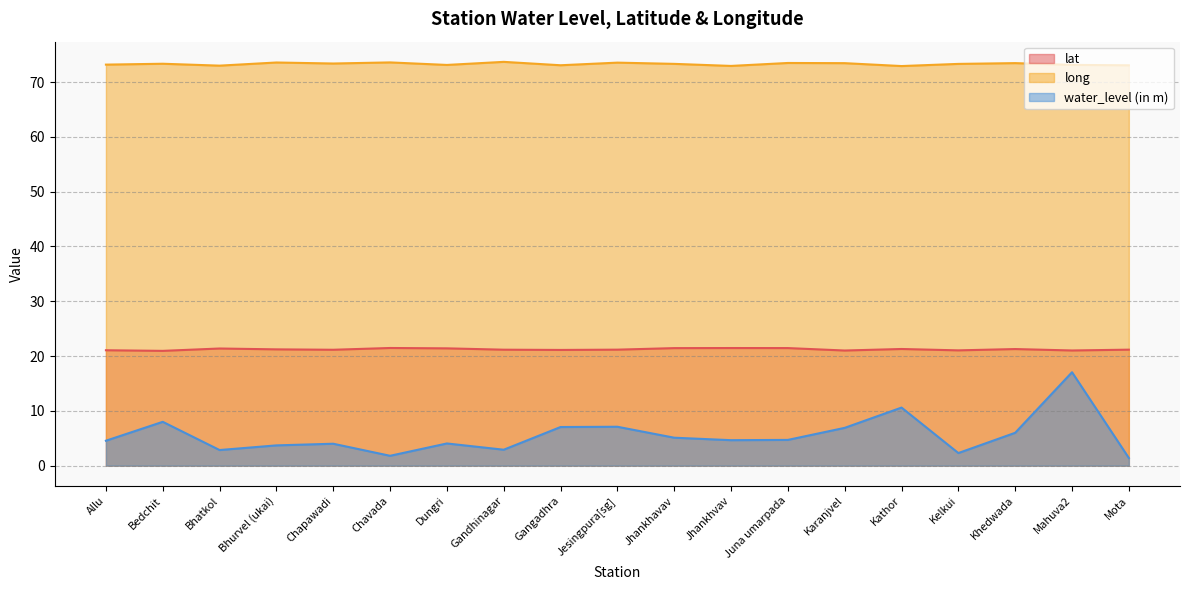

True or false: lat has a value of 21.1 at Gangadhra.

True